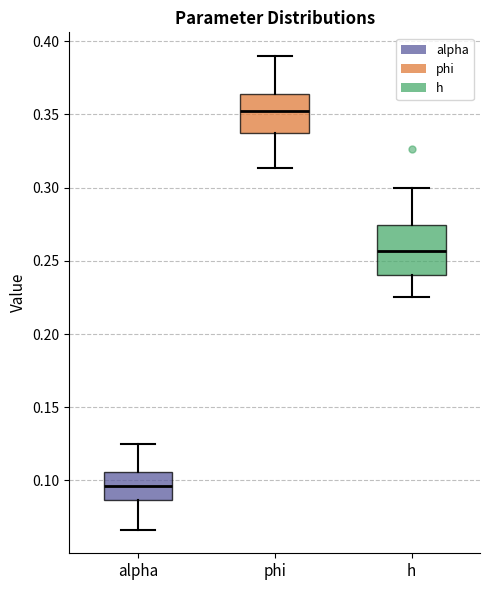

Which box is the tallest, from its lower edge to its upper edge?

h